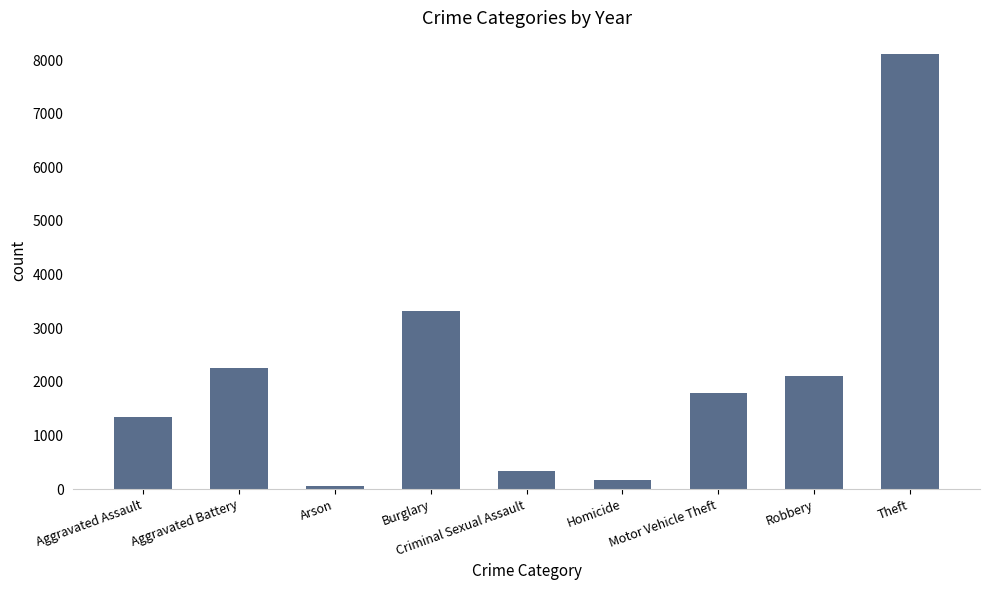

What is the change in value from Homicide to Theft?

+7950